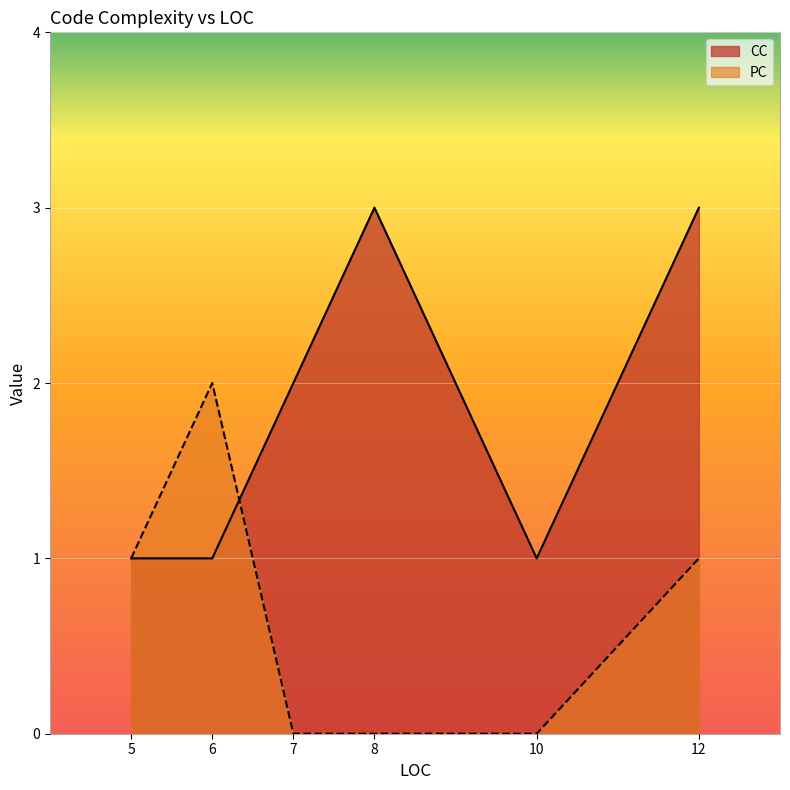

Rank the series by their maximum value, from lowest to highest.

PC, CC